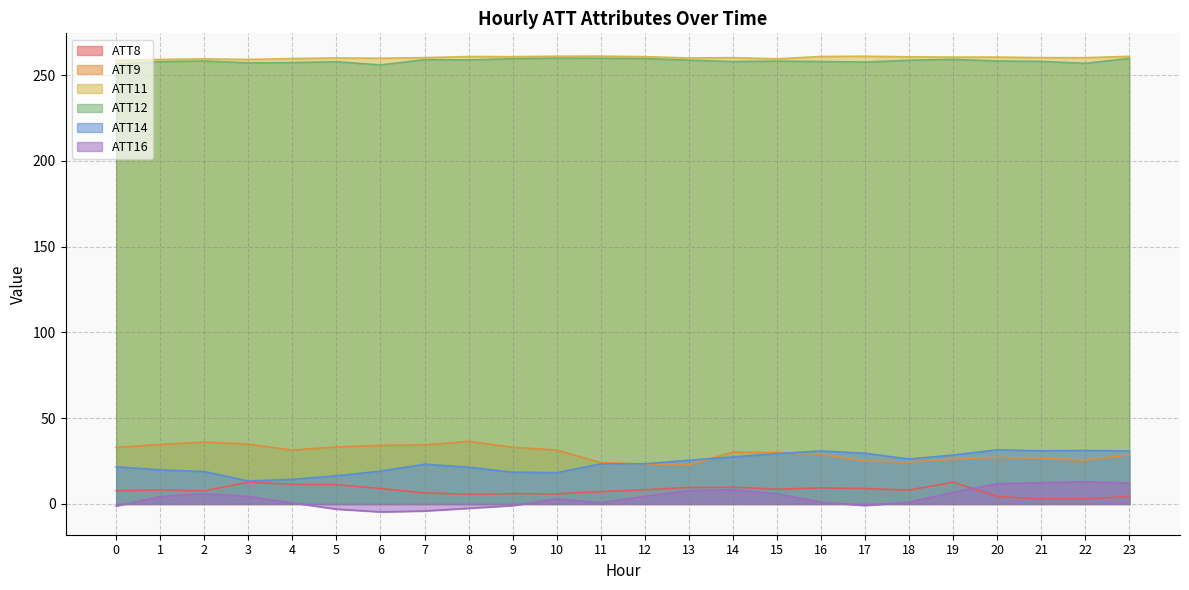

The ATT14 series shows 18.7 at 4. True or false?

False